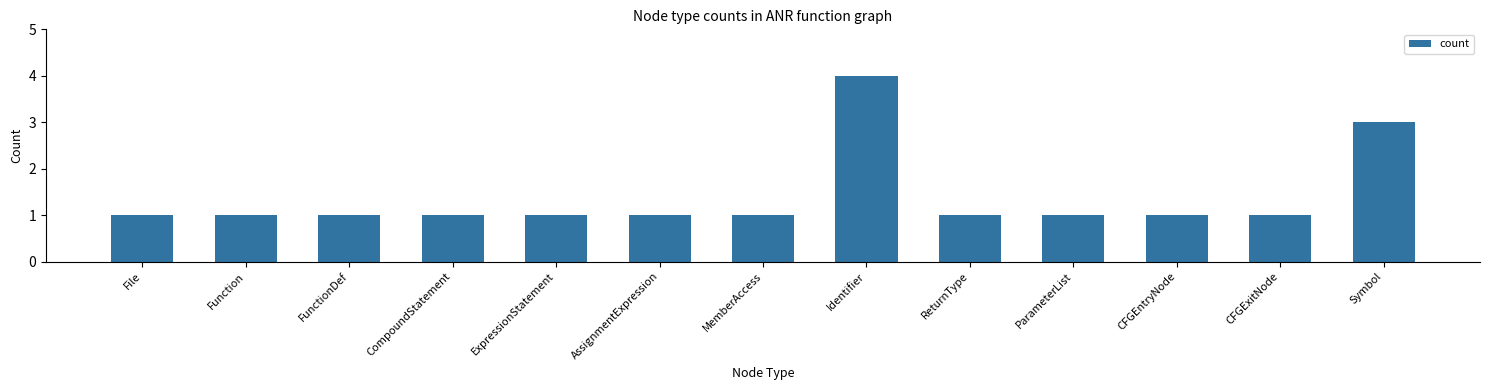

Reading right to left, list all the values displayed in this chart.

Symbol=3	CFGExitNode=1	CFGEntryNode=1	ParameterList=1	ReturnType=1	Identifier=4	MemberAccess=1	AssignmentExpression=1	ExpressionStatement=1	CompoundStatement=1	FunctionDef=1	Function=1	File=1